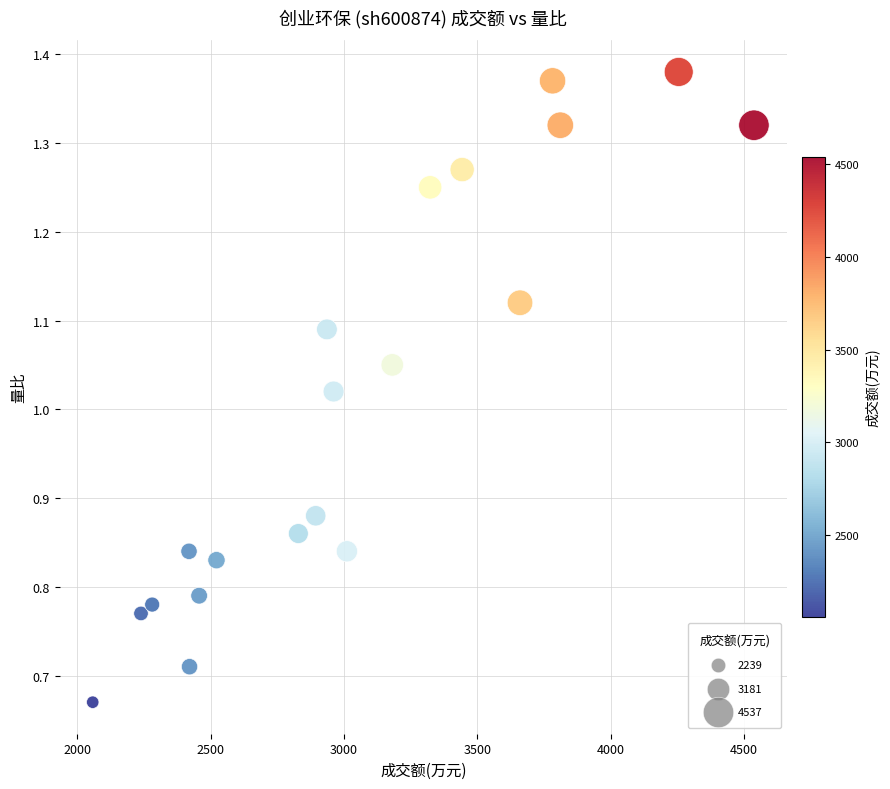

What is the range of X values (max minus min)?

2479.0